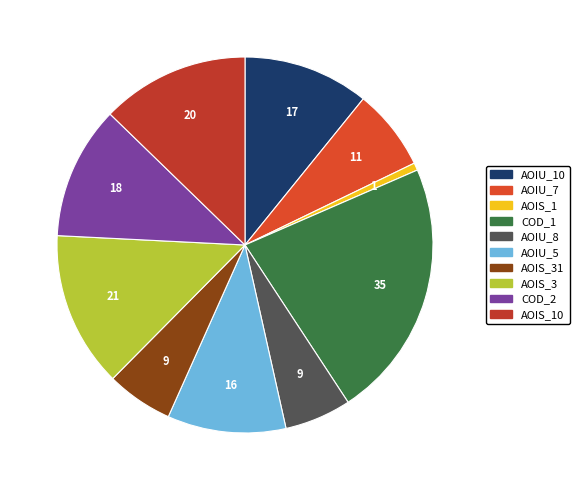

Count the number of slices in the pie.

10